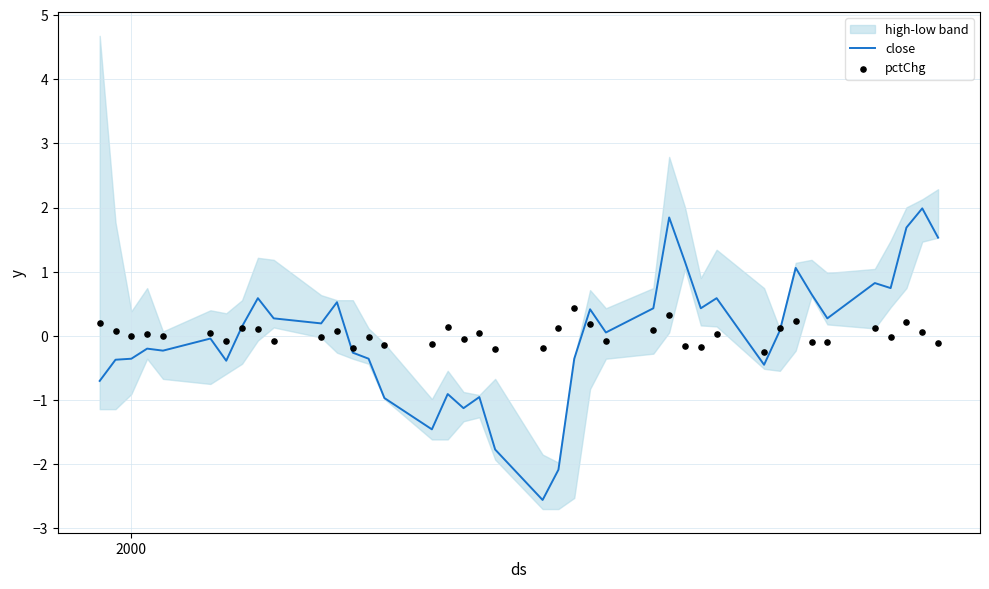

Which series contains the lowest Y value?

close